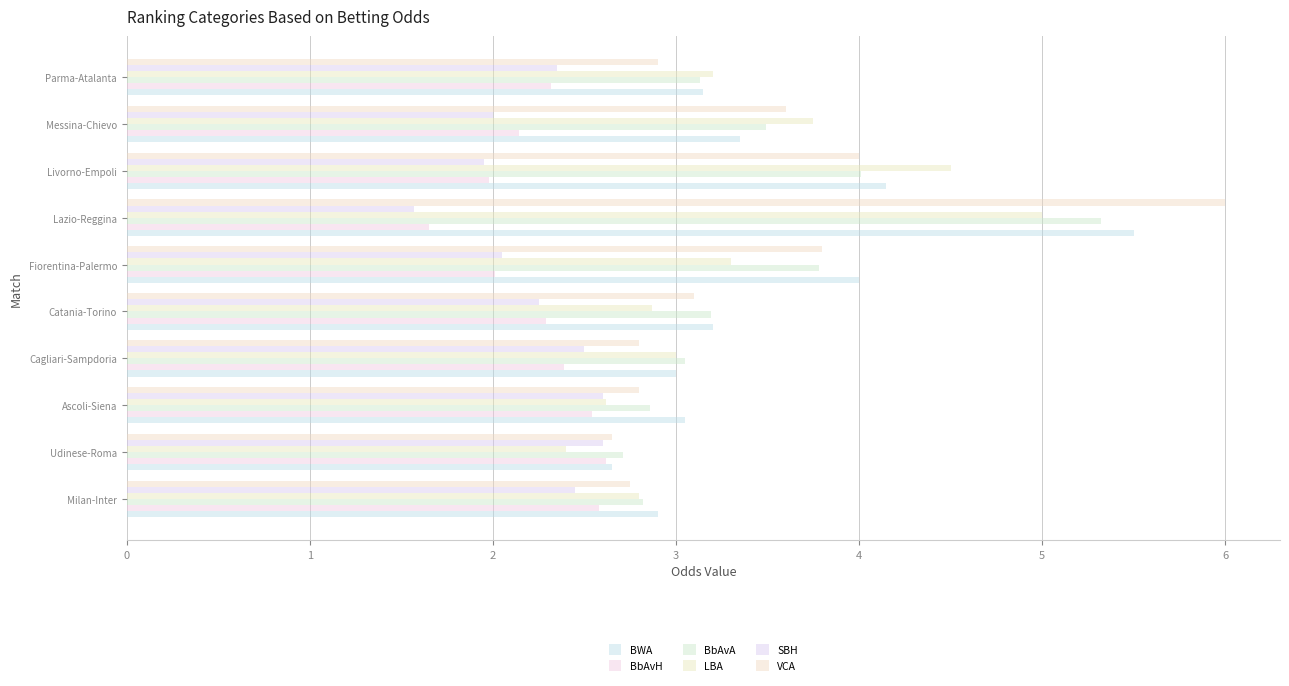

What is the greatest value displayed?

6.0